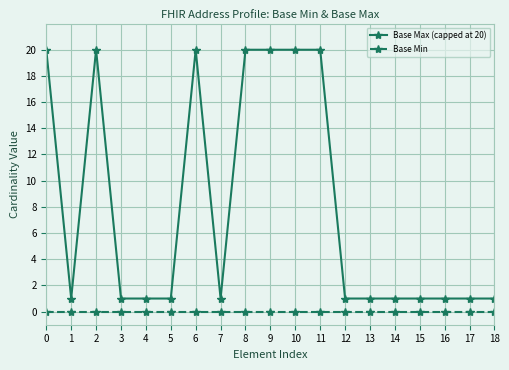

Rank the series at 6 from lowest to highest value.

Base Min, Base Max (capped at 20)